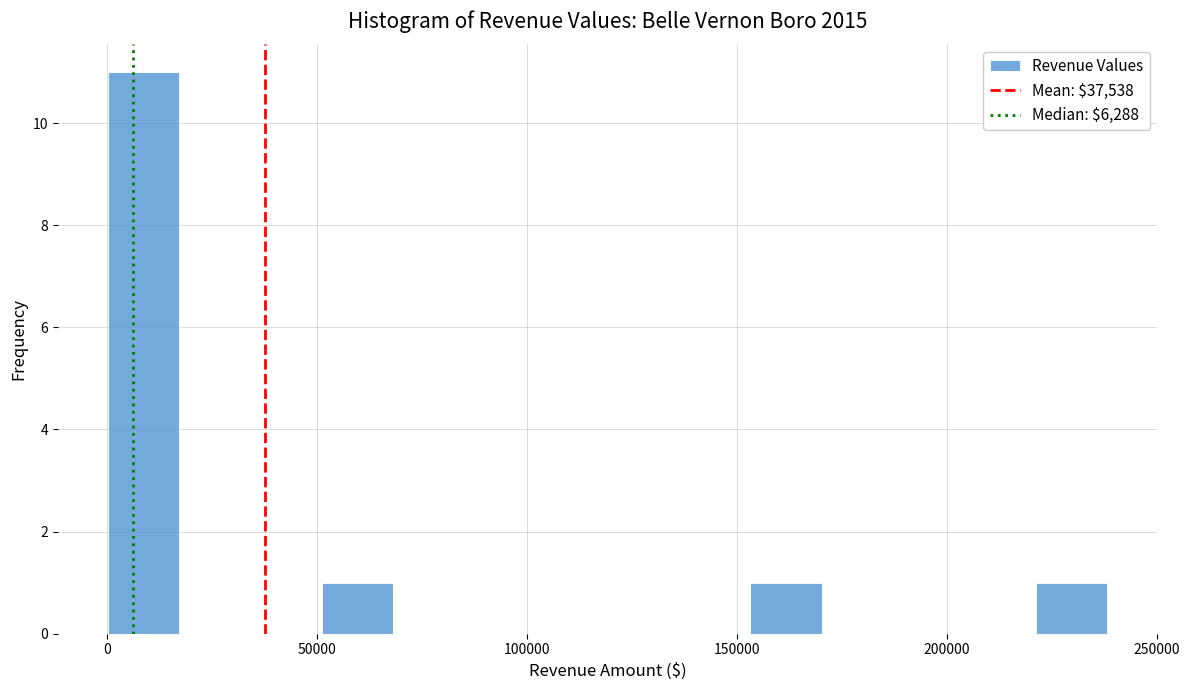

Around what value on the x-axis is the tallest bar? Give the approximate position of its centre, as read against the axis.

10000